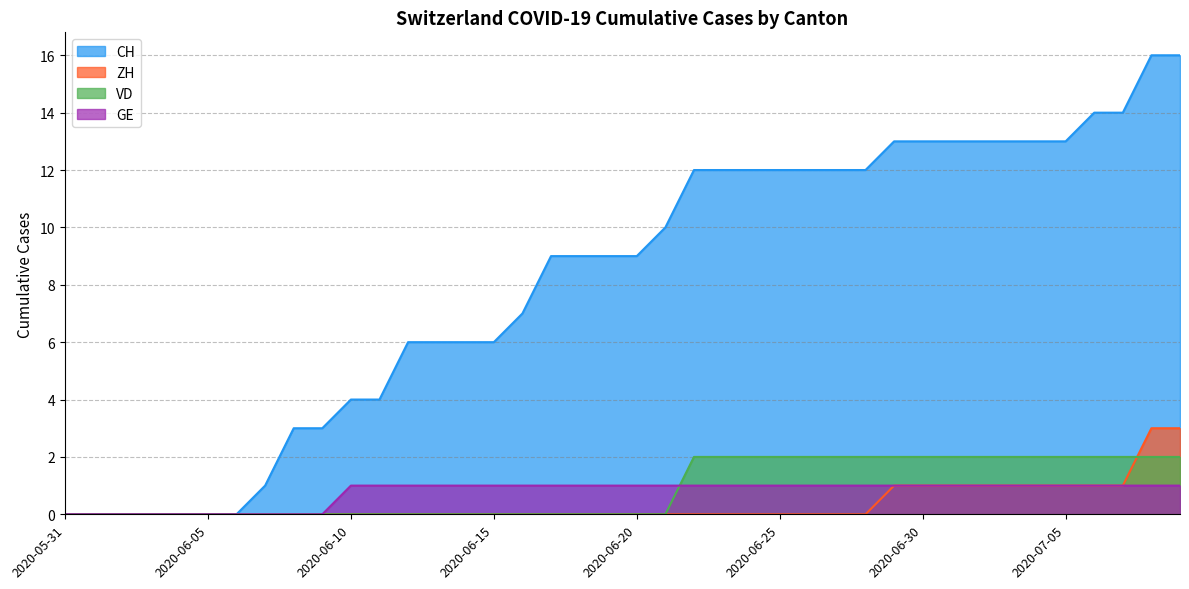

True or false: ZH and CH cross at least once.

False